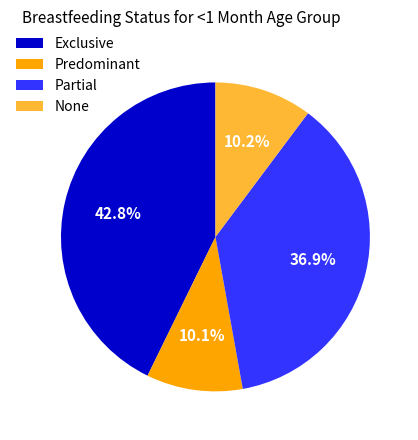

True or false: None accounts for 10% of the total.

True